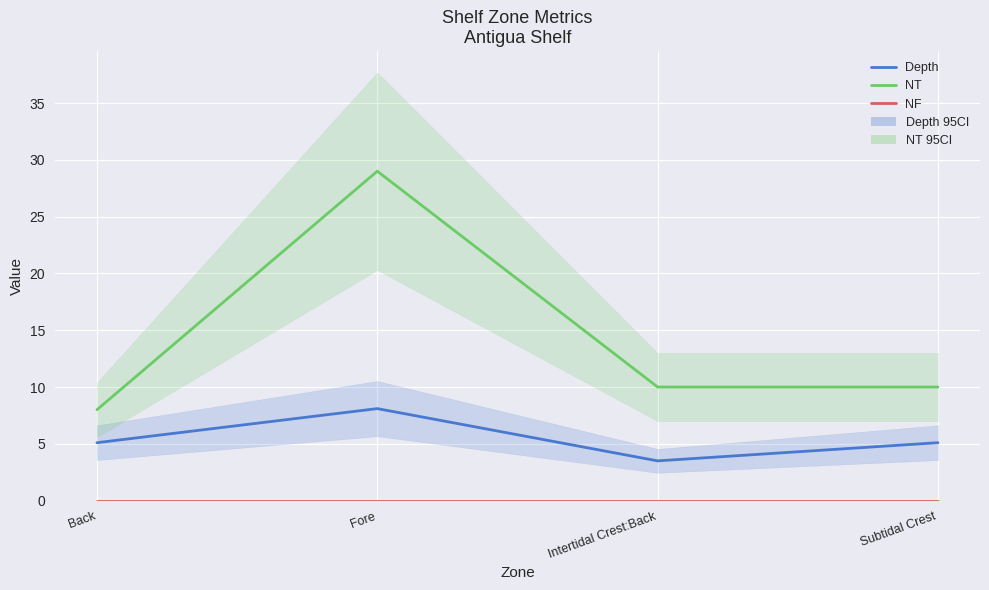

Which series has the largest range (max minus min)?

NT